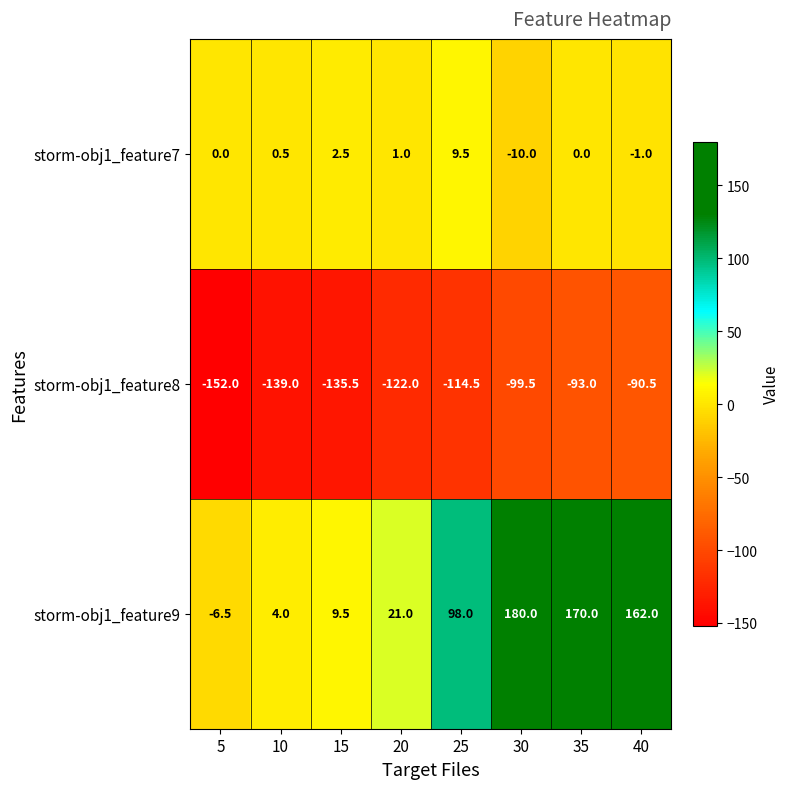

At which label does storm-obj1_feature7 reach its peak?

25